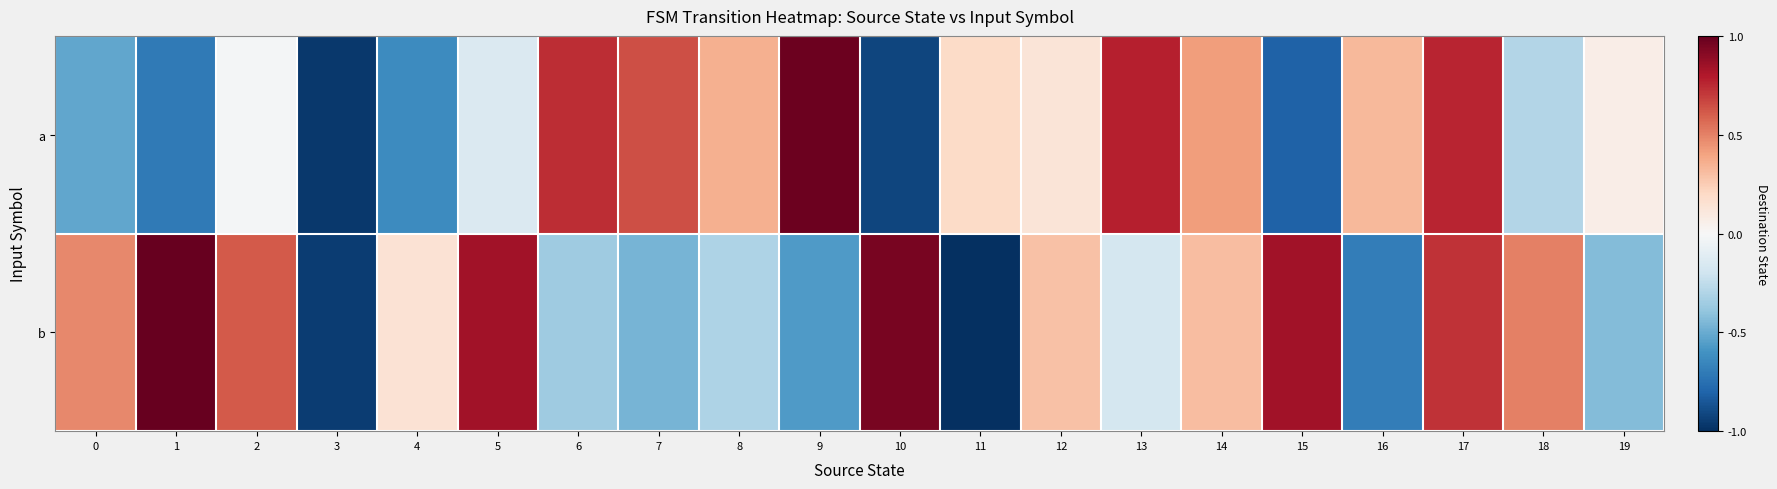

What is the spread (max minus min) of values at 14?

0.1